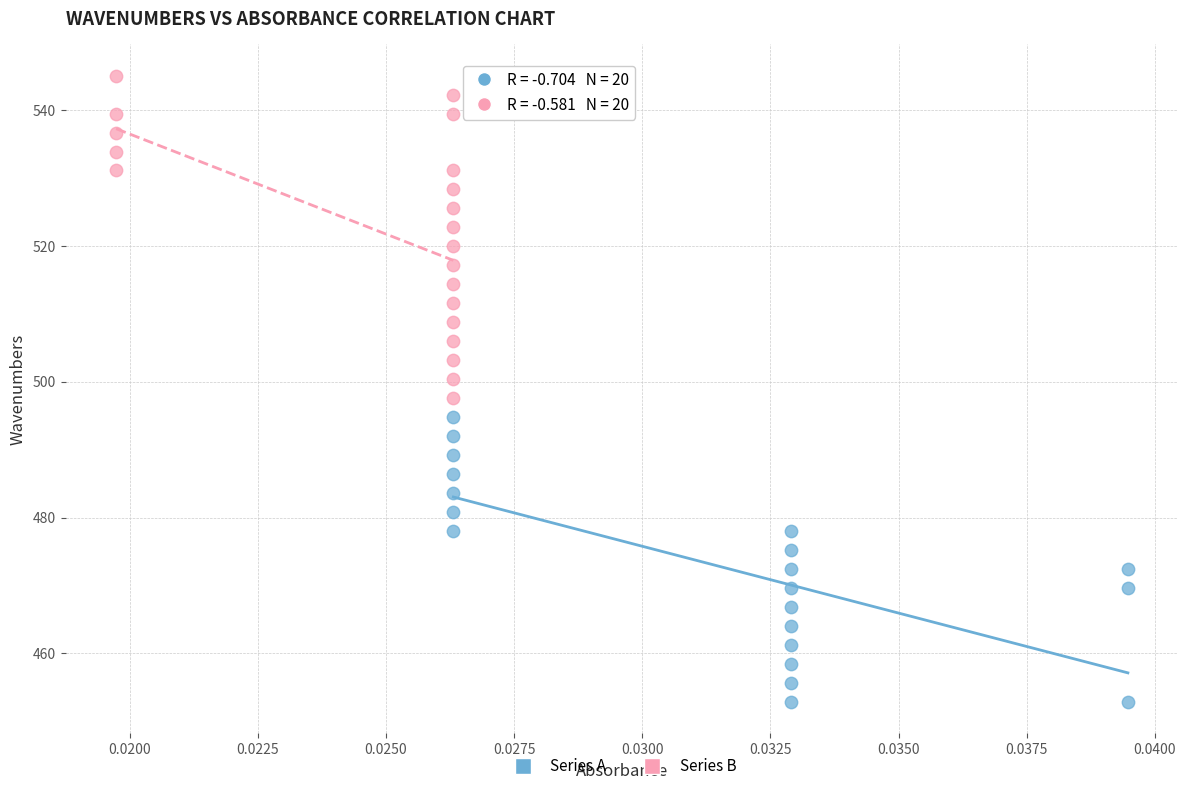

Which series reaches the minimum Y coordinate?

Series A